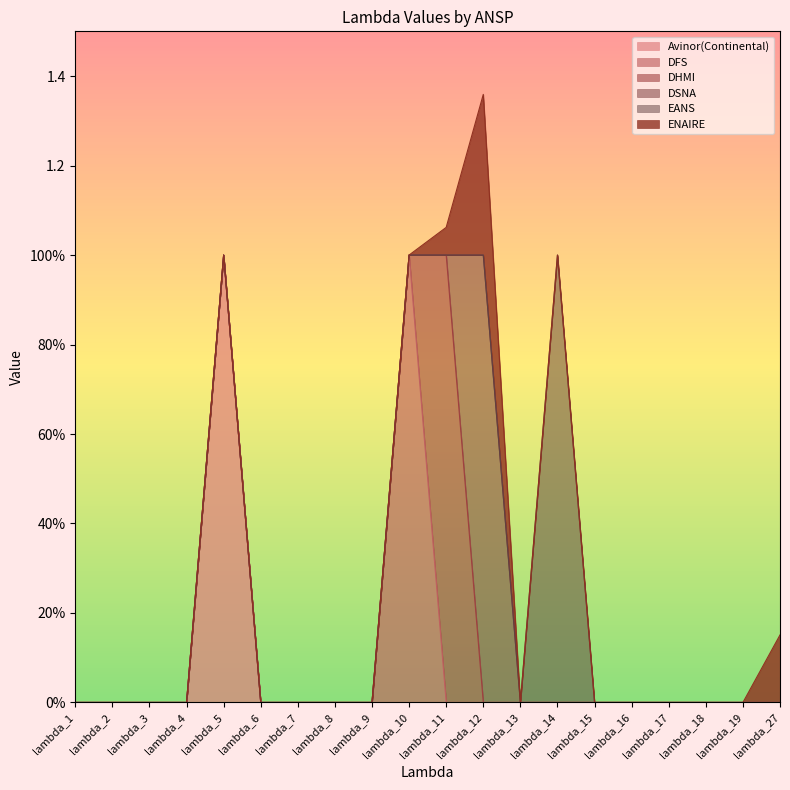

Where is DHMI nearest to the value 0?

lambda_1